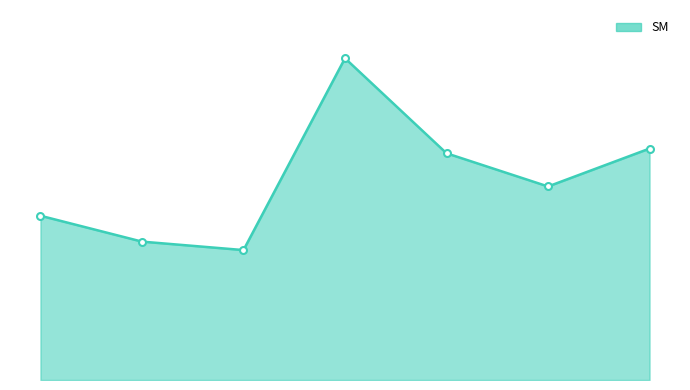

What position from the left is 4?

6